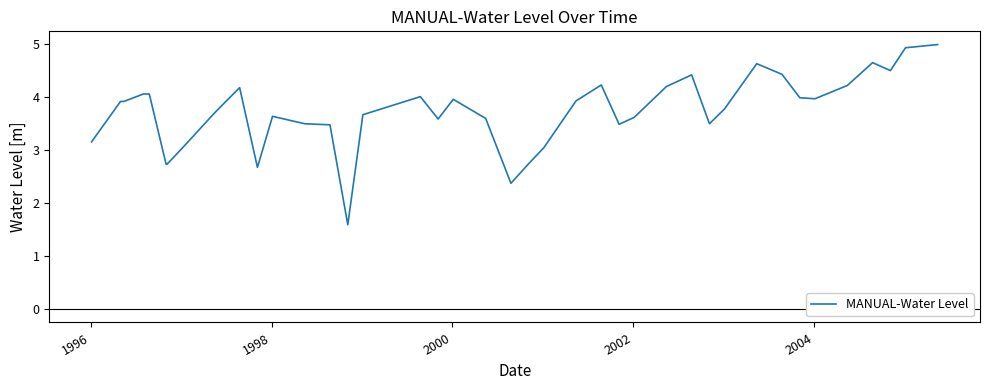

What is the difference between the maximum and minimum values?

3.4